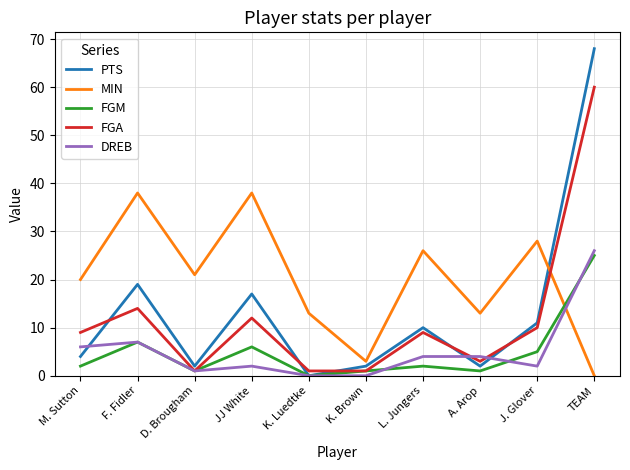

Reading right to left, extract all data points from this chart.

PTS: 68	11	2	10	2	0	17	2	19	4
MIN: 0	28	13	26	3	13	38	21	38	20
FGM: 25	5	1	2	1	0	6	1	7	2
FGA: 60	10	3	9	1	1	12	1	14	9
DREB: 26	2	4	4	0	0	2	1	7	6